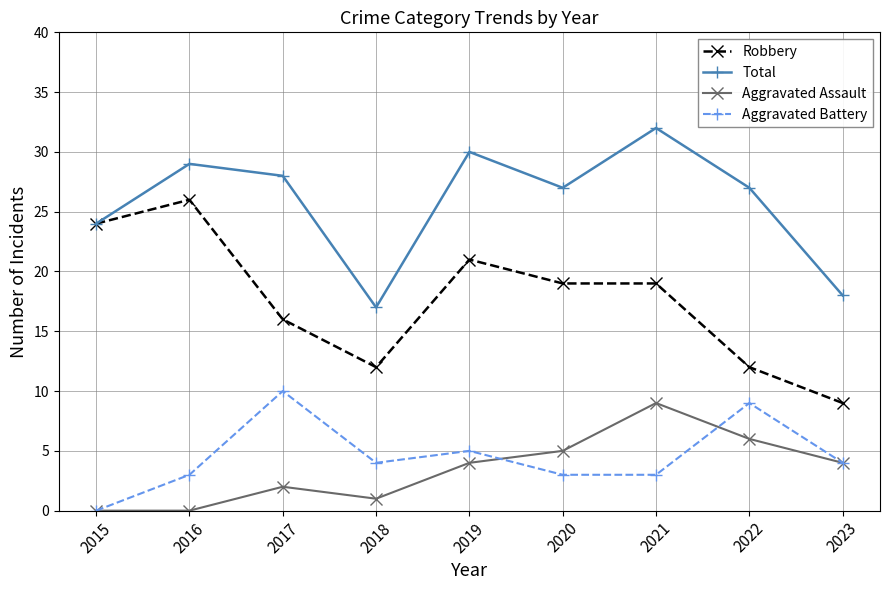

What is the average value of the Aggravated Battery series?

5